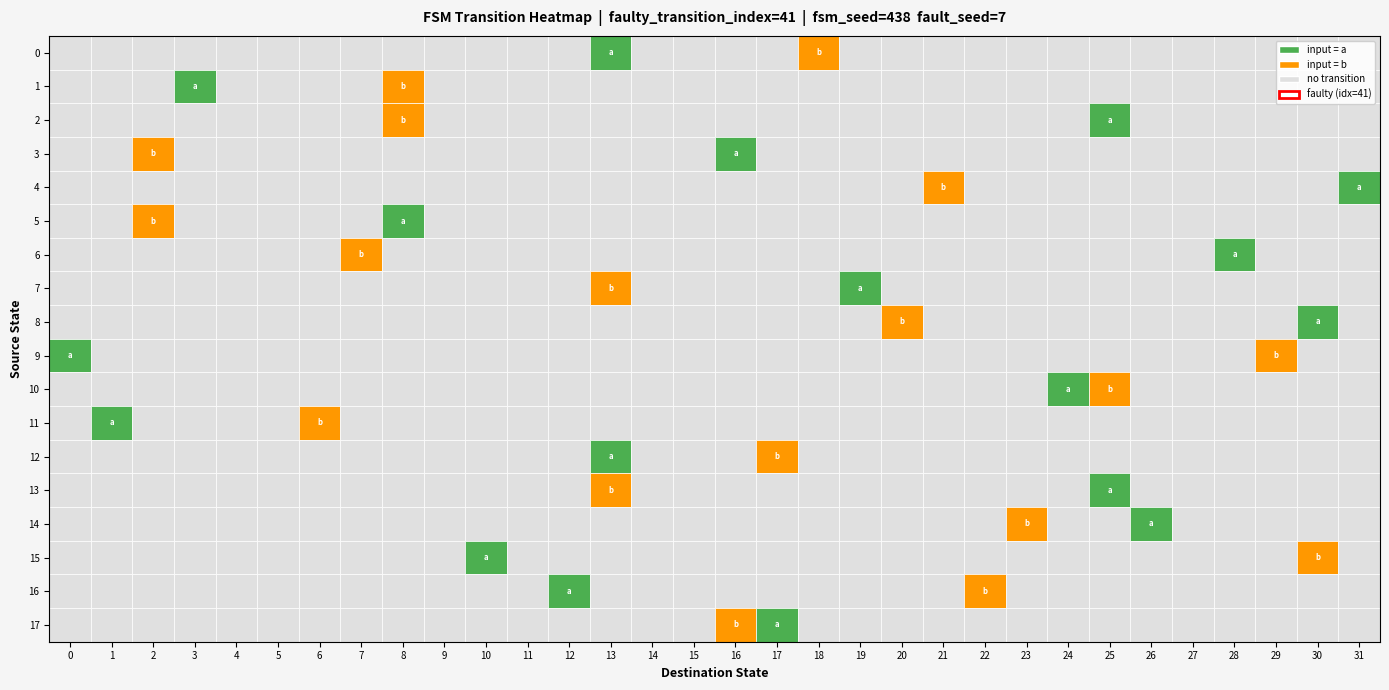

True or false: 2 has a value of 0 at 15.

True